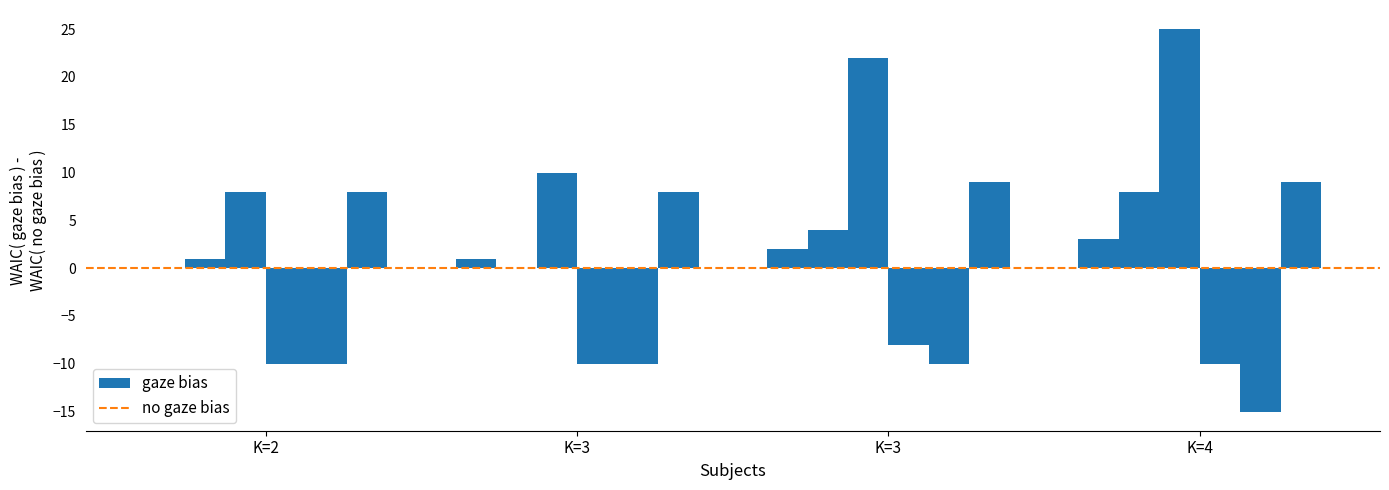

Does the chart contain any negative values?

Yes